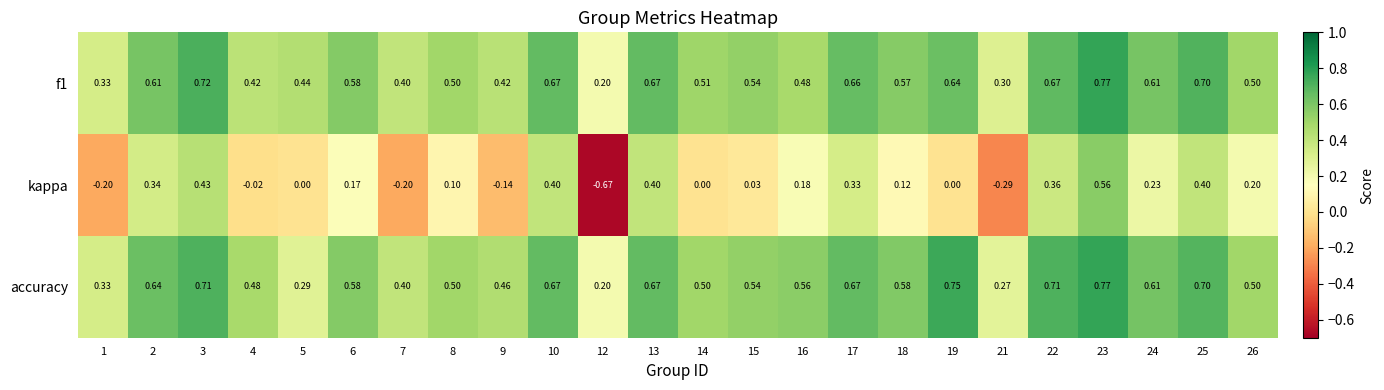

Count the number of data series in this chart.

3